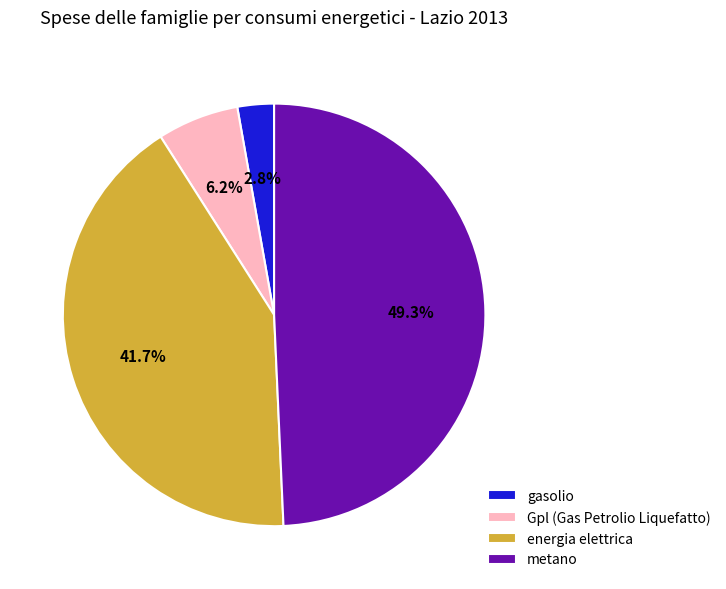

Between metano and Gpl (Gas Petrolio Liquefatto), which is larger?

metano